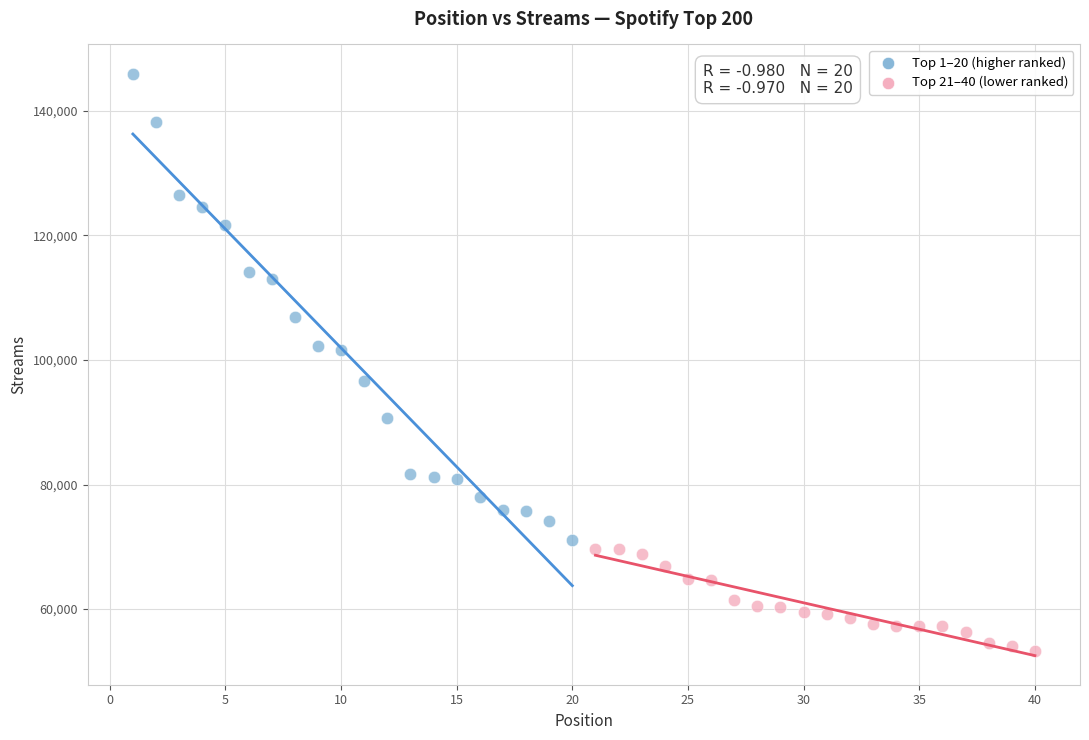

Which series has the largest Y range (max minus min)?

Top 1–20 (higher ranked)